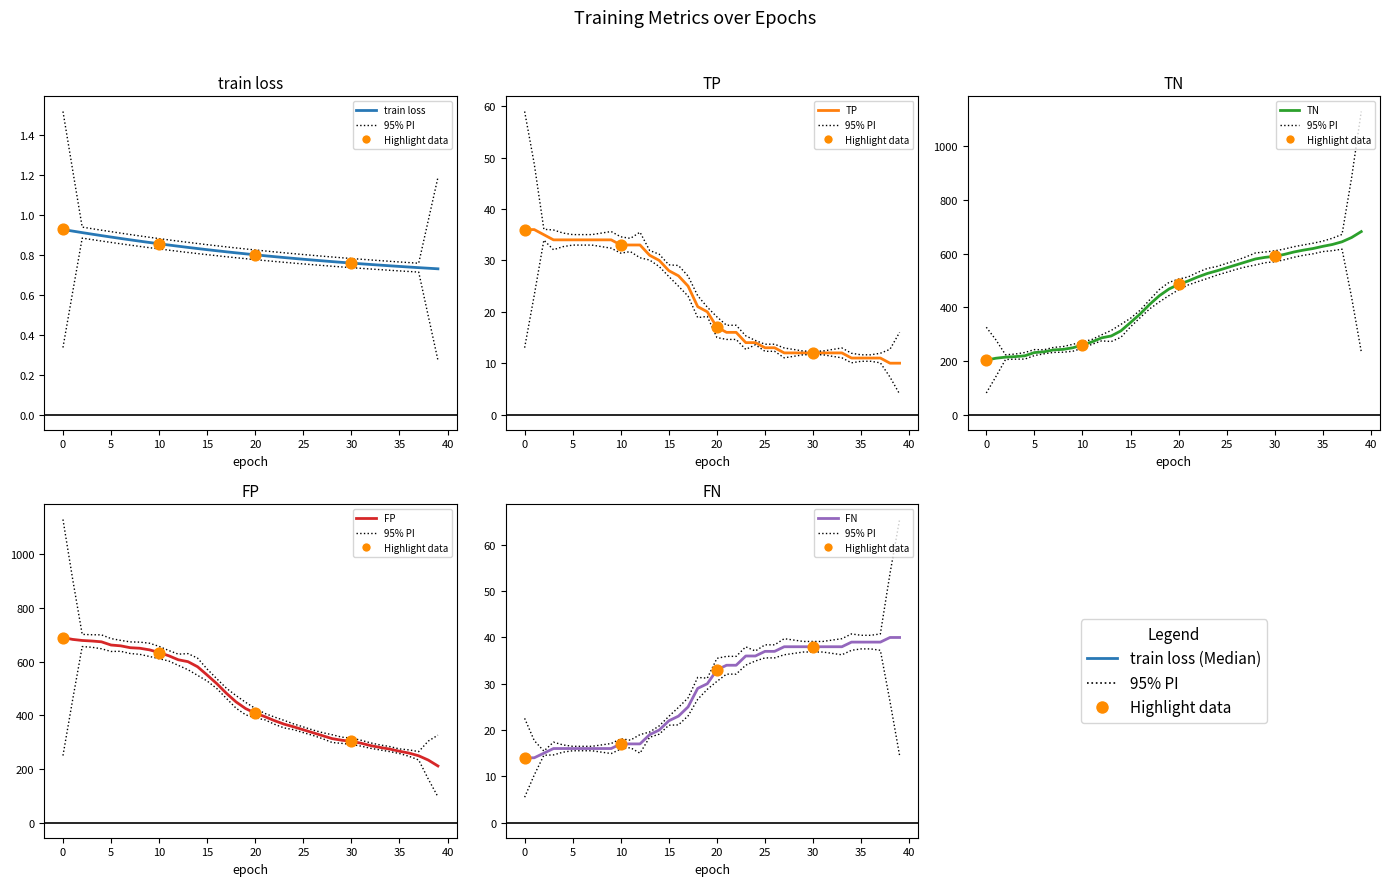

Which series has the largest total across all categories?

FP